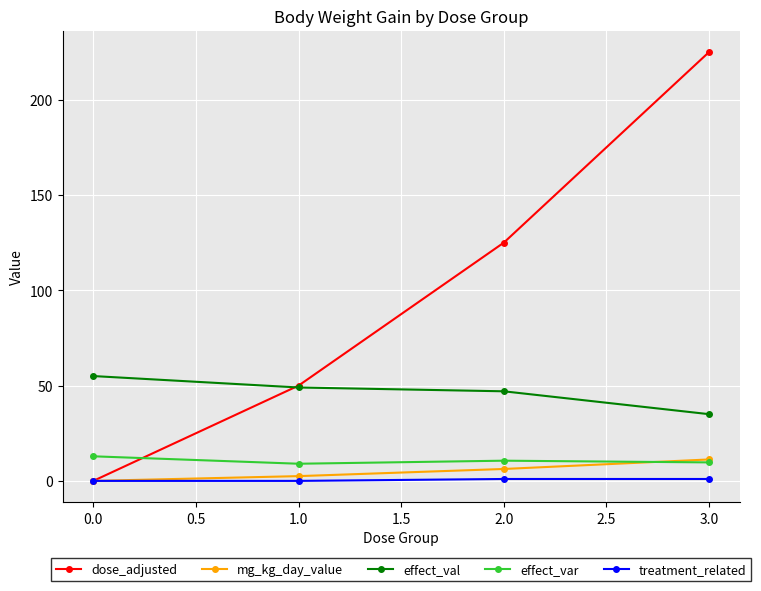

At which category is the sum across all series the highest?

3.0